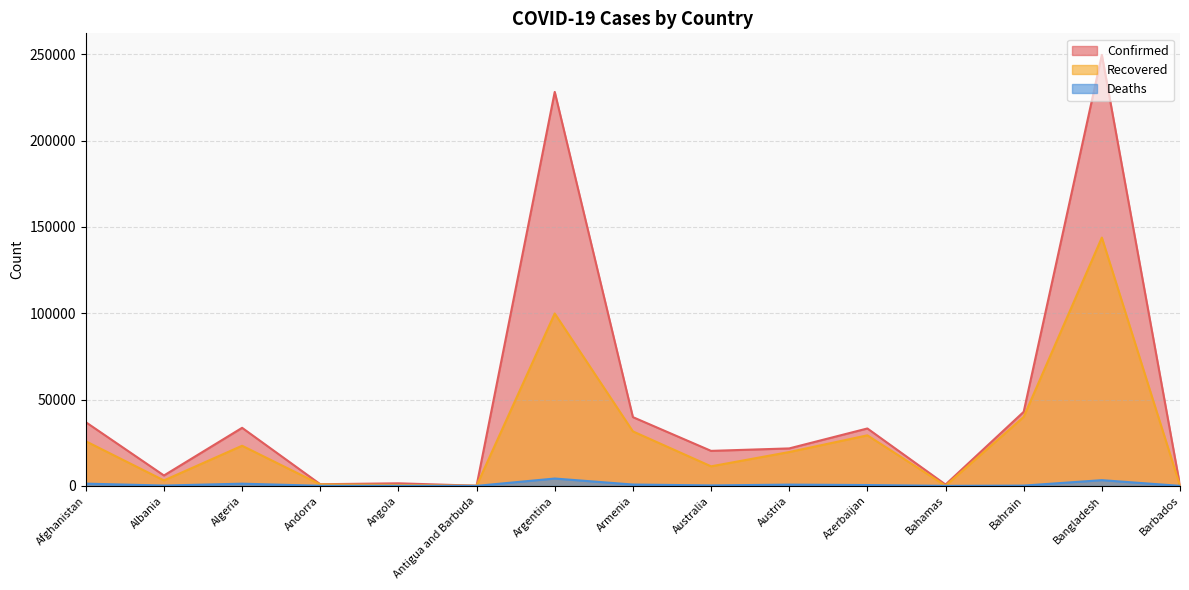

How many lines are shown in the chart?

3